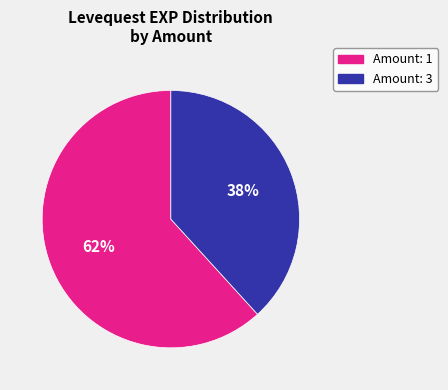

To the nearest percent, what is the average slice percentage?

50%